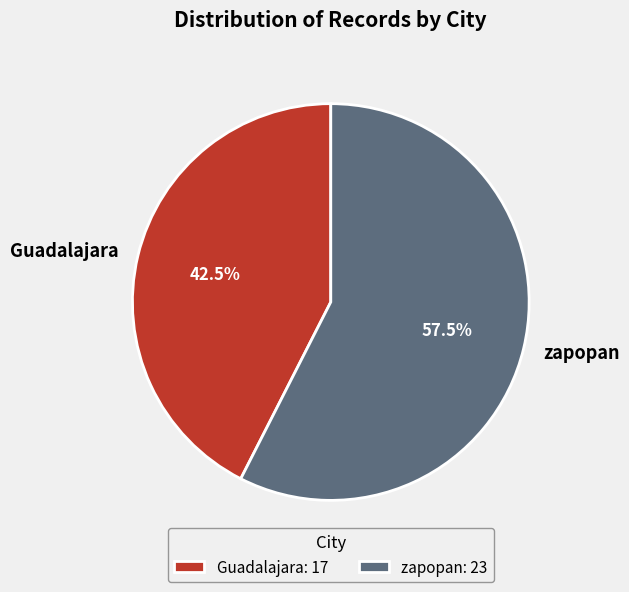

How many slices are in this pie chart?

2